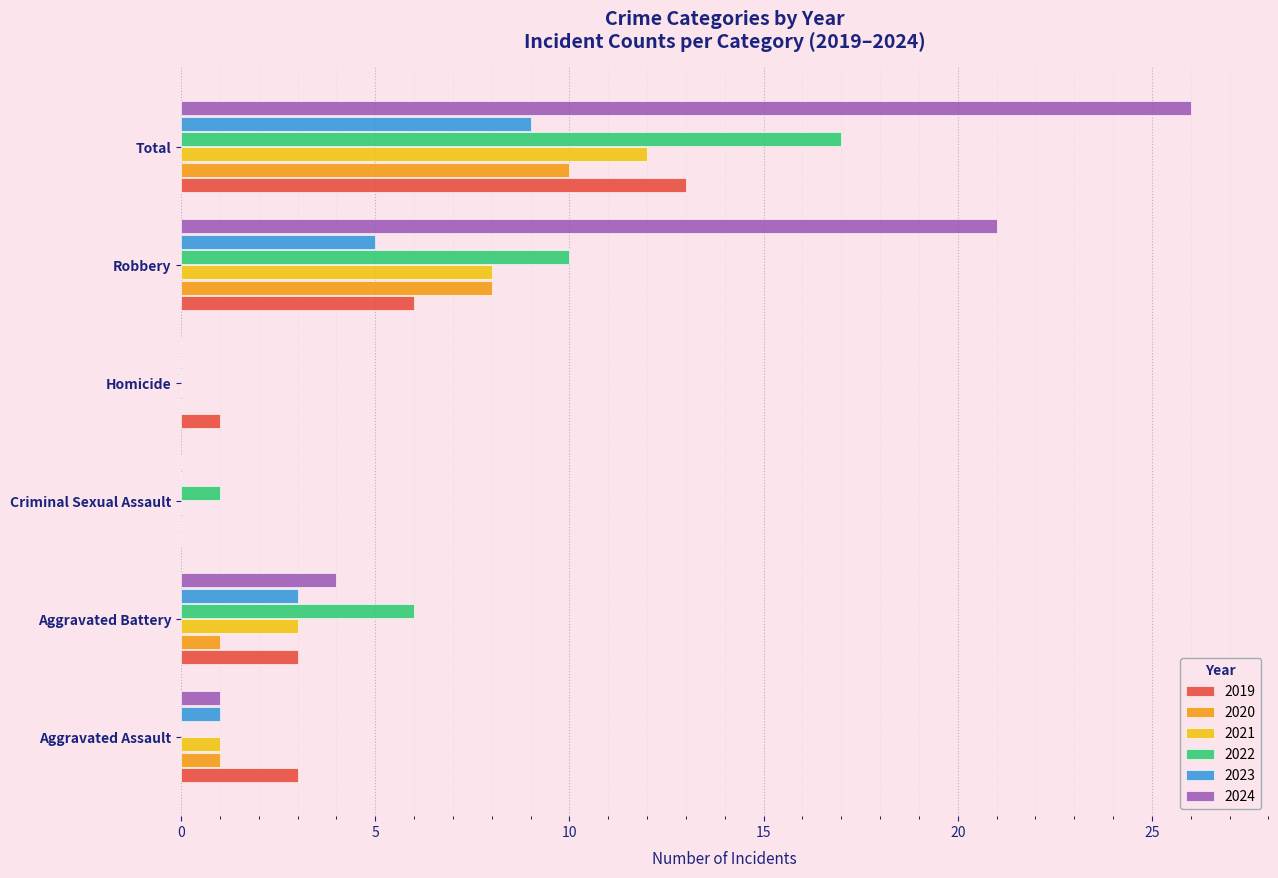

Which series has the widest spread of values?

2024